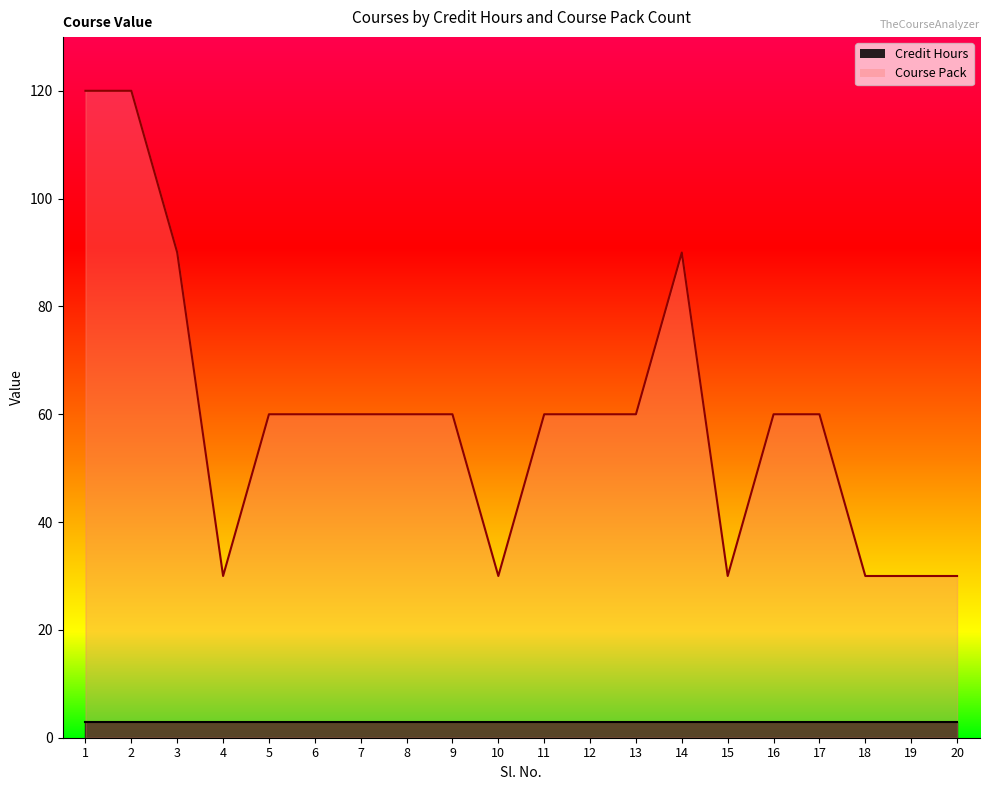

Which category has the highest value across all series?

1